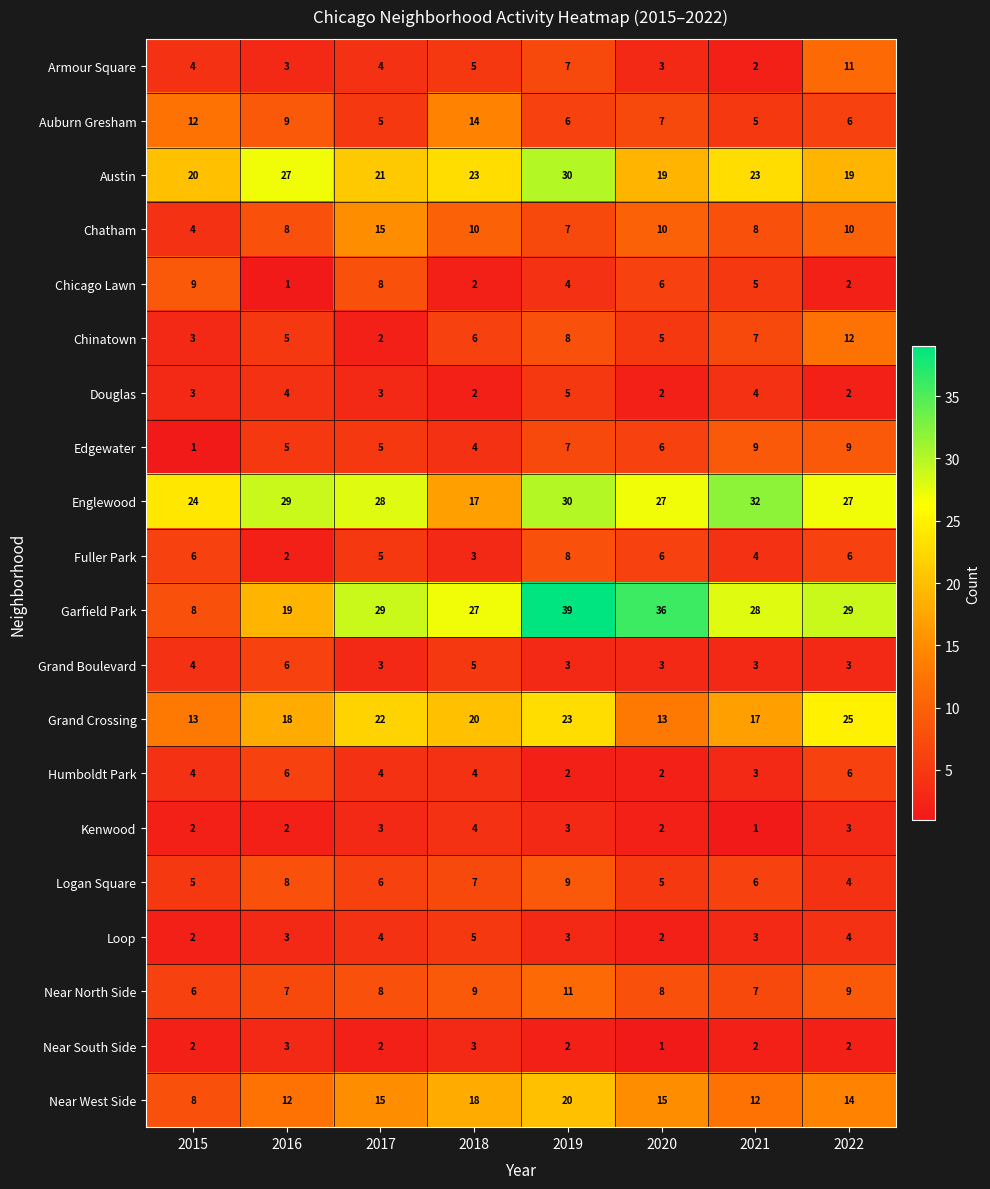

What is the sum of the Fuller Park values at 2015 and 2018?

9